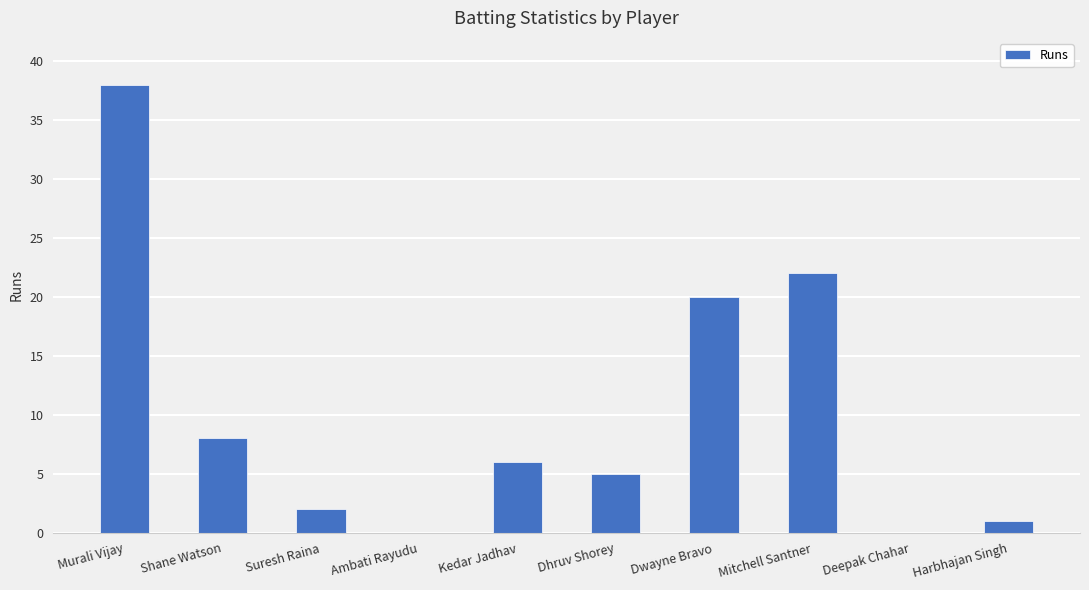

The chart shows a value of 2 at Suresh Raina. True or false?

True